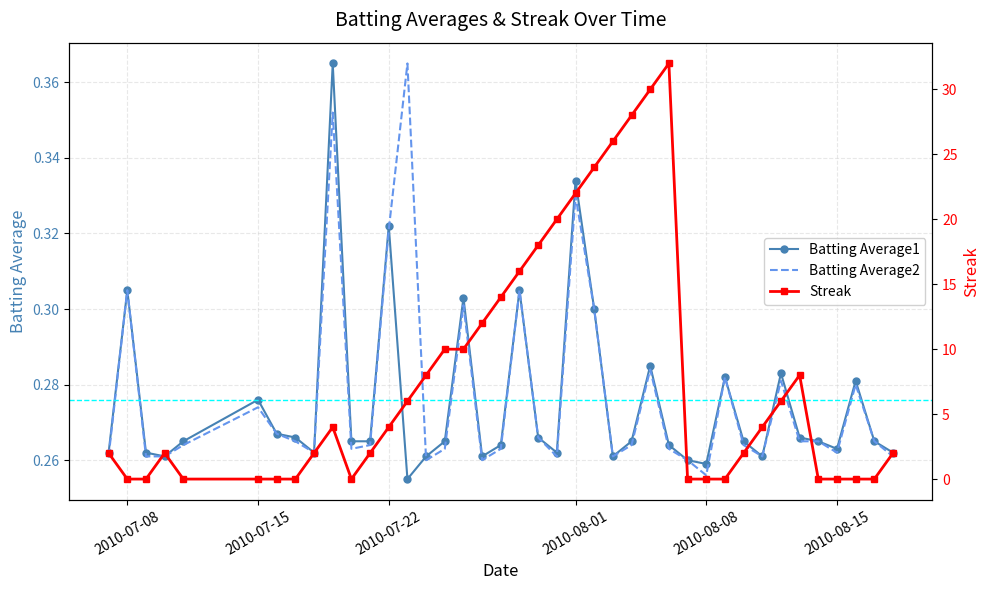

Reading left to right, list all the values displayed in this chart.

Batting Average1: 0.3	0.3	0.3	0.3	0.3	0.3	0.3	0.3	0.3	0.4	0.3	0.3	0.3	0.3	0.3	0.3	0.3	0.3	0.3	0.3	0.3	0.3	0.3	0.3	0.3	0.3	0.3	0.3	0.3	0.3	0.3	0.3	0.3	0.3	0.3	0.3	0.3	0.3	0.3	0.3
Batting Average2: 0.3	0.3	0.3	0.3	0.3	0.3	0.3	0.3	0.3	0.4	0.3	0.3	0.3	0.4	0.3	0.3	0.3	0.3	0.3	0.3	0.3	0.3	0.3	0.3	0.3	0.3	0.3	0.3	0.3	0.3	0.3	0.3	0.3	0.3	0.3	0.3	0.3	0.3	0.3	0.3
Streak: 2.0	0.0	0.0	2.0	0.0	0.0	0.0	0.0	2.0	4.0	0.0	2.0	4.0	6.0	8.0	10.0	10.0	12.0	14.0	16.0	18.0	20.0	22.0	24.0	26.0	28.0	30.0	32.0	0.0	0.0	0.0	2.0	4.0	6.0	8.0	0.0	0.0	0.0	0.0	2.0